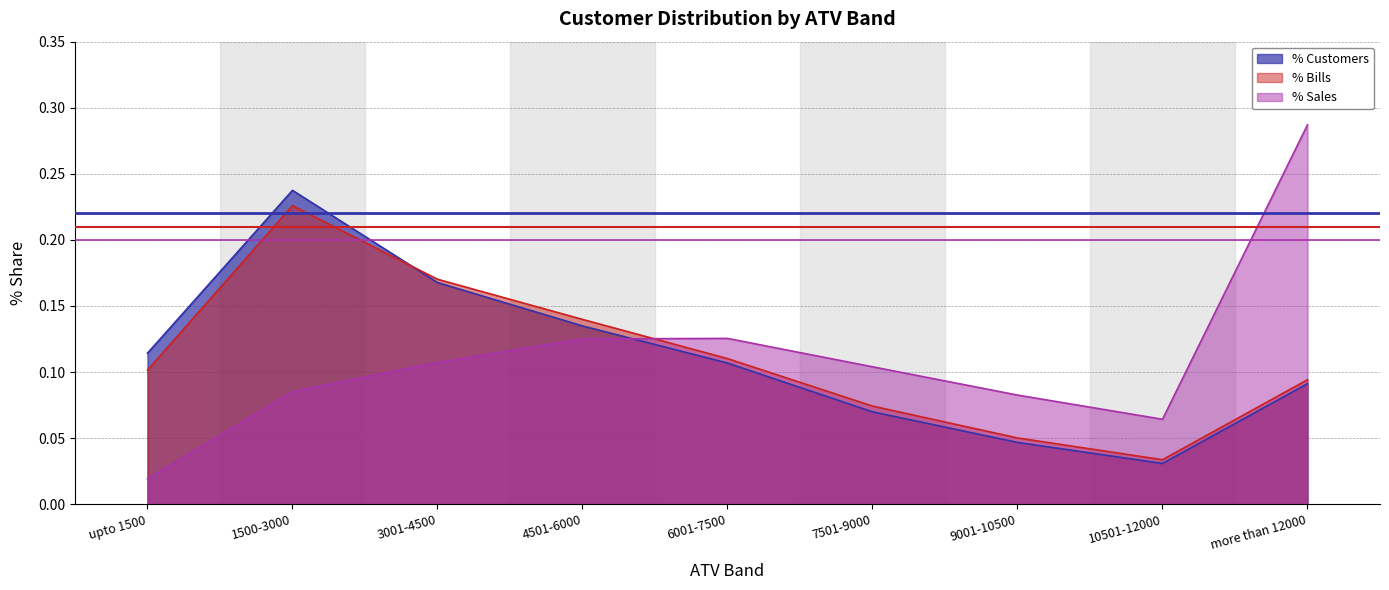

True or false: Sales has a value of 0.3 at more than 12000.

True